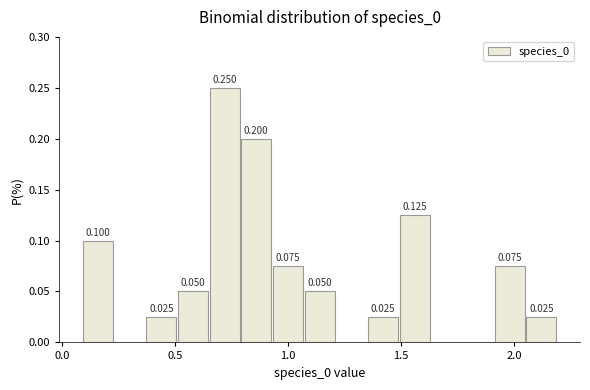

Around what value on the x-axis is the tallest bar? Give the approximate position of its centre, as read against the axis.

0.70